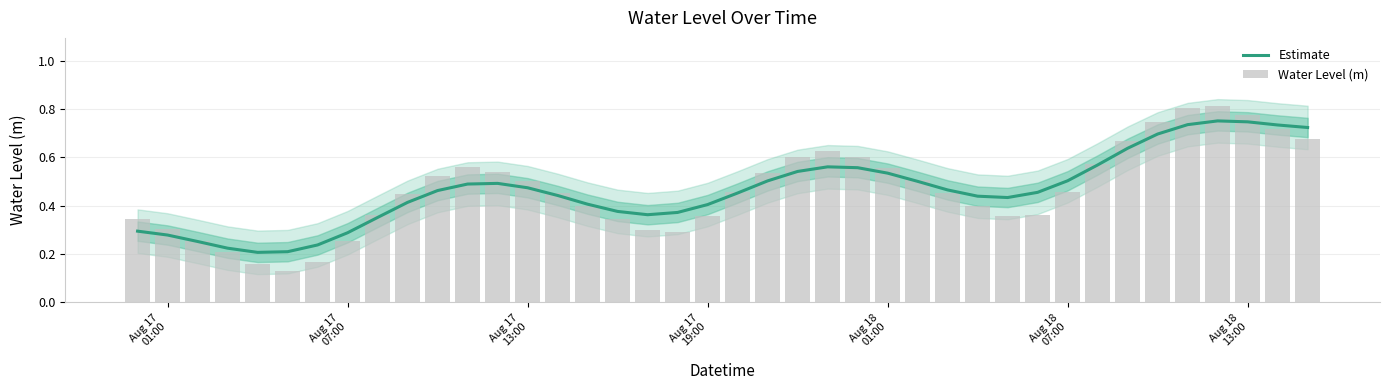

What is the maximum value for Estimate?

0.8